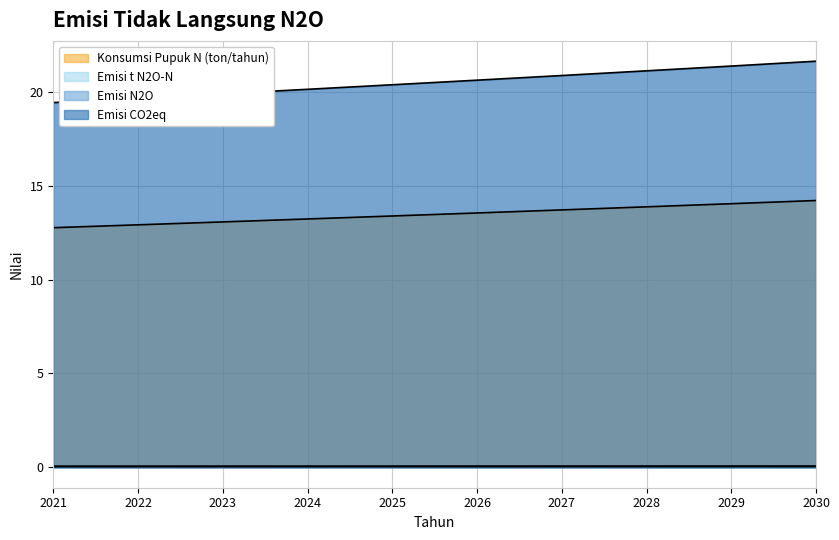

True or false: Konsumsi Pupuk N (ton/tahun) and Emisi t N2O-N intersect in this chart.

False